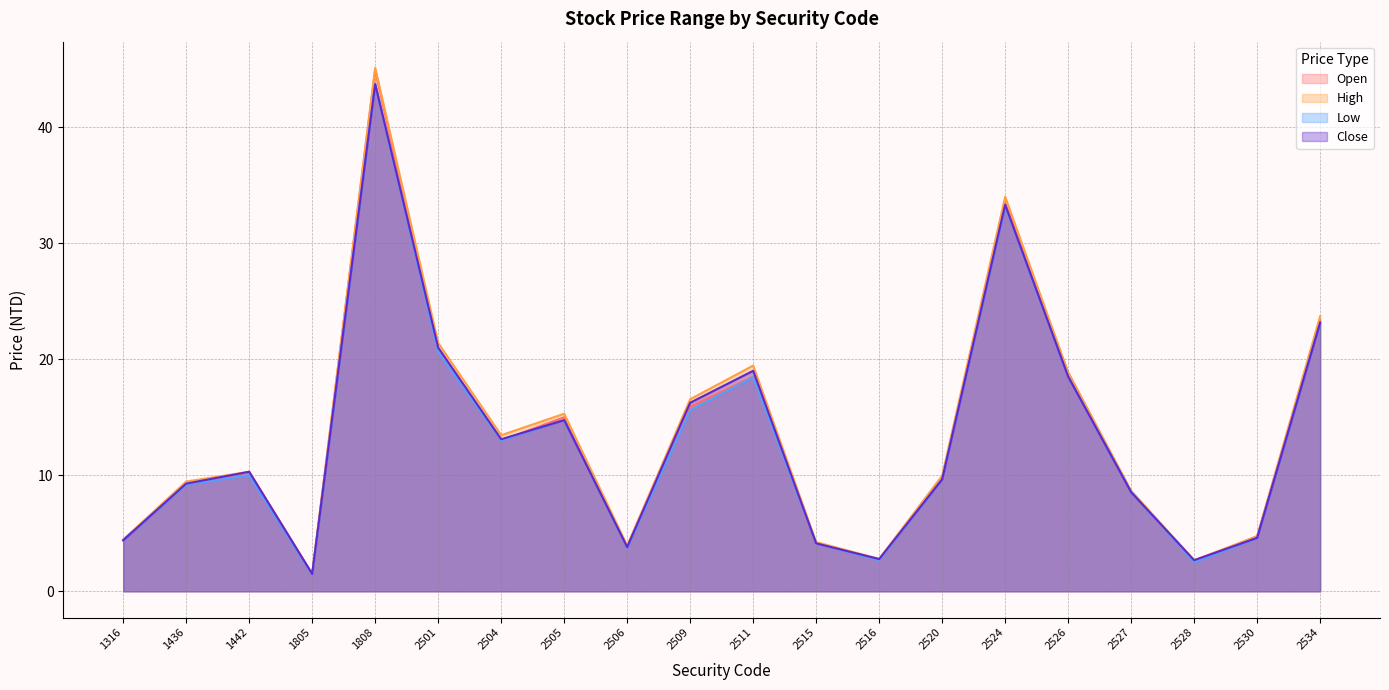

Which series has the largest range (max minus min)?

High